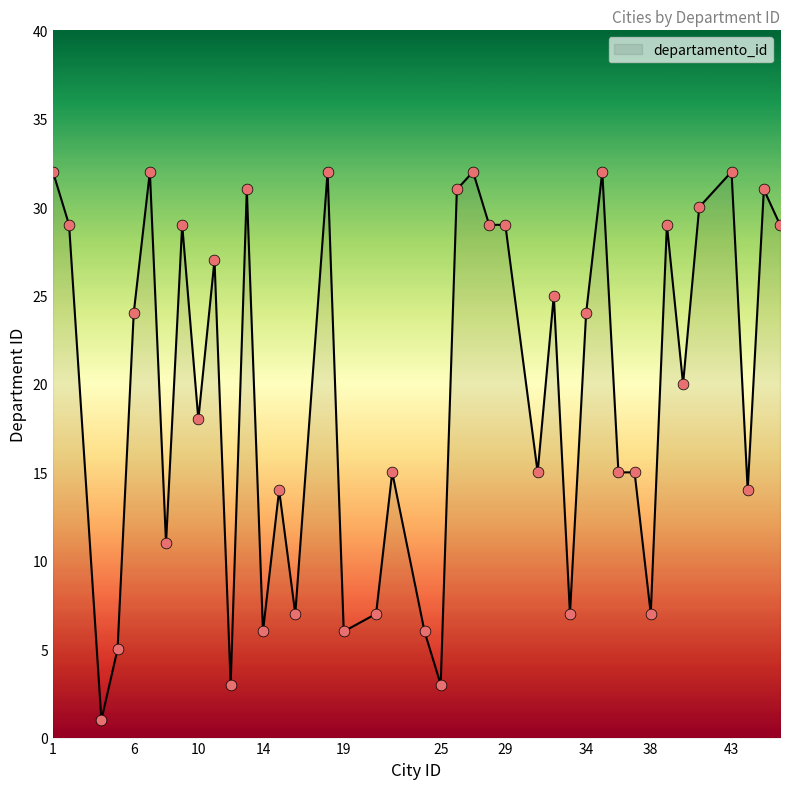

What is the difference between the maximum and minimum values?

31